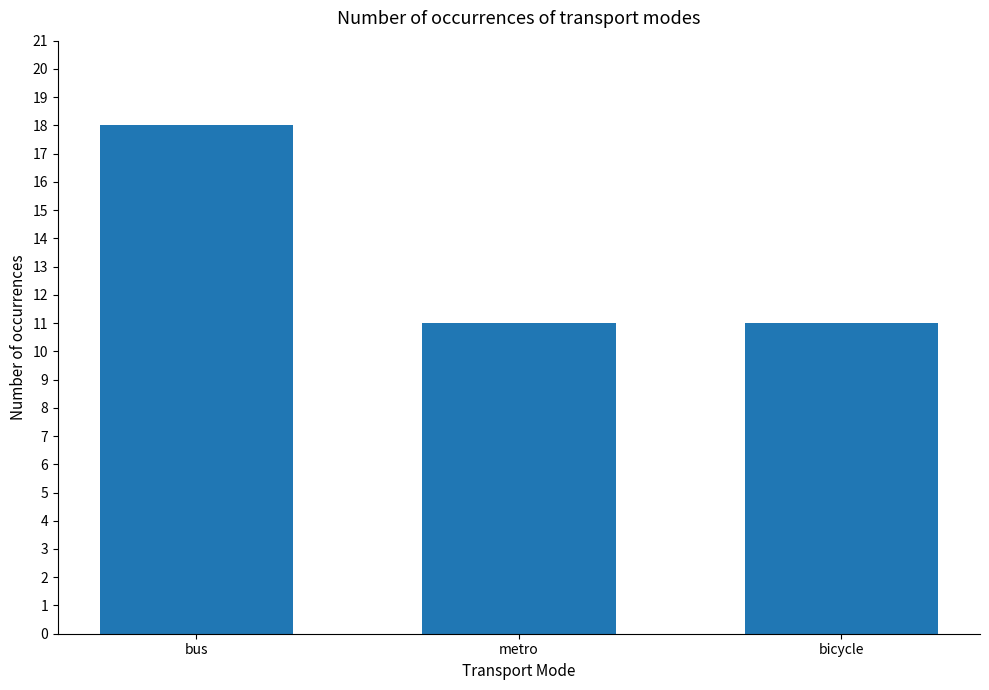

True or false: the data shows 9 at bus.

False